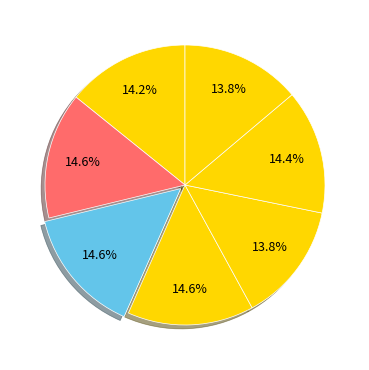

Rank the categories by value from lowest to highest.

Low demand, Net Zero 2050, Below 2°C, Nationally Determined Contributions, Current Policies, Delayed transition, Fragmented World